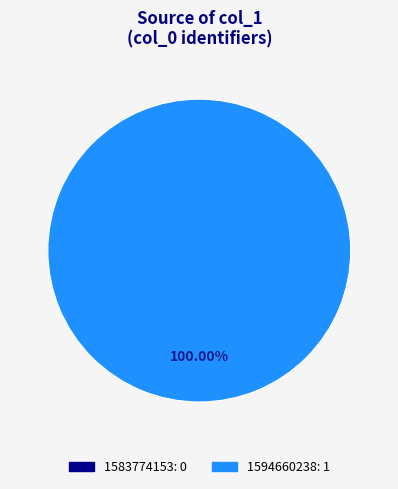

Count the number of slices in the pie.

2